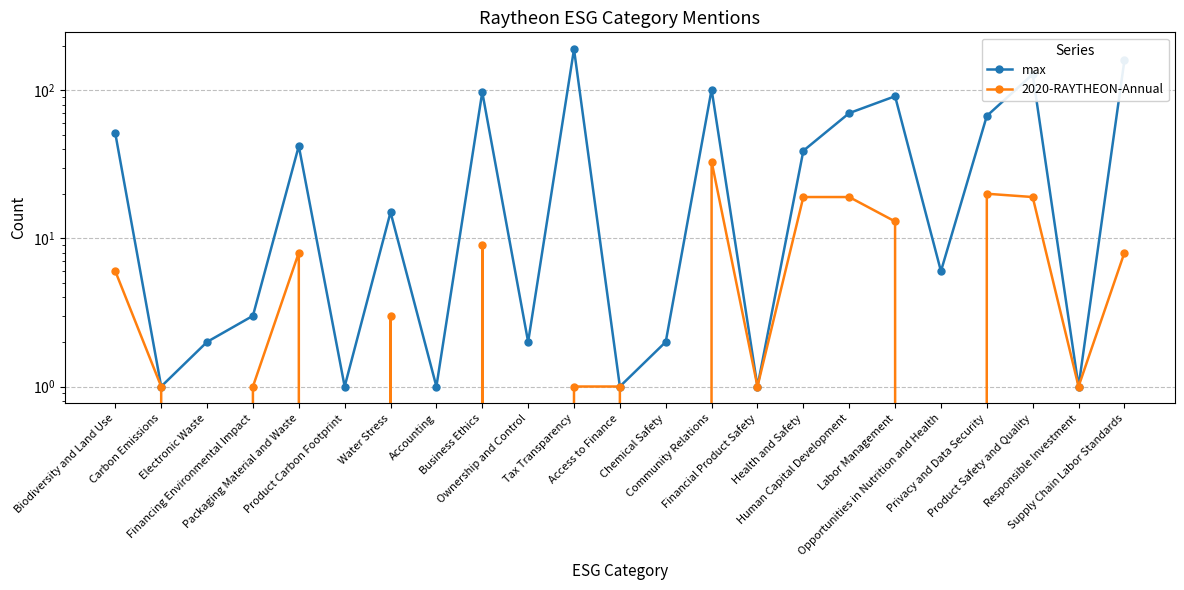

In 2020-RAYTHEON-Annual, how many points are lower than both neighbors (excluding endpoints)?

8